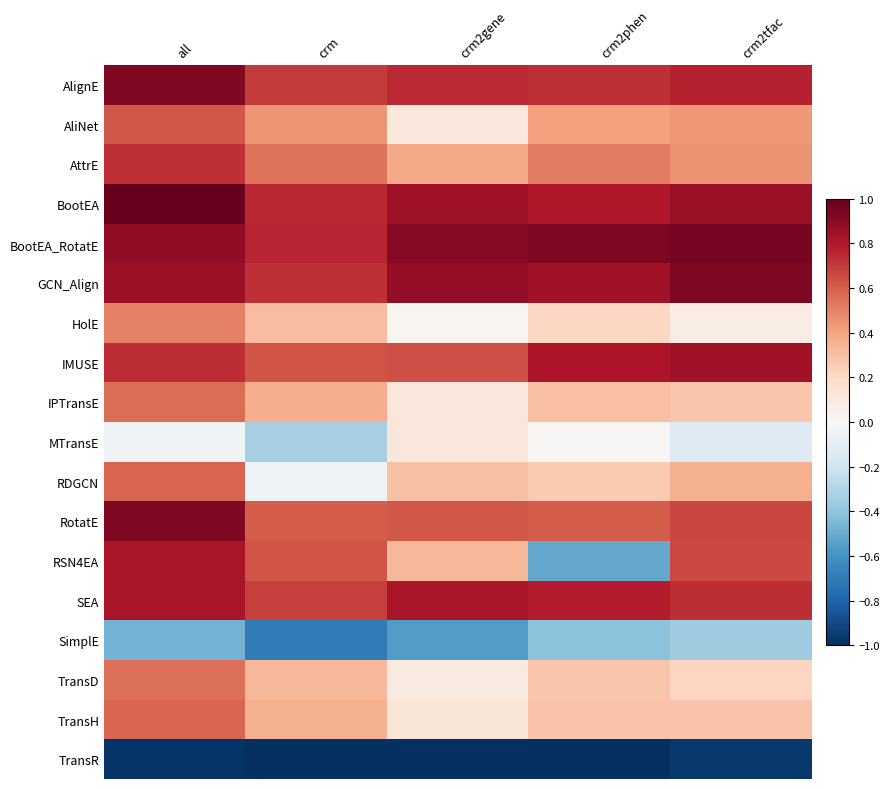

Reading left to right, extract all data points from this chart.

AlignE: all=0.9	crm=0.7	crm2gene=0.7	crm2phen=0.7	crm2tfac=0.8
AliNet: all=0.6	crm=0.4	crm2gene=0.1	crm2phen=0.4	crm2tfac=0.4
AttrE: all=0.7	crm=0.5	crm2gene=0.4	crm2phen=0.5	crm2tfac=0.5
BootEA: all=1.0	crm=0.8	crm2gene=0.8	crm2phen=0.8	crm2tfac=0.9
BootEA_RotatE: all=0.9	crm=0.8	crm2gene=0.9	crm2phen=0.9	crm2tfac=1.0
GCN_Align: all=0.9	crm=0.7	crm2gene=0.9	crm2phen=0.8	crm2tfac=0.9
HolE: all=0.5	crm=0.3	crm2gene=0.0	crm2phen=0.2	crm2tfac=0.1
IMUSE: all=0.7	crm=0.6	crm2gene=0.6	crm2phen=0.8	crm2tfac=0.8
IPTransE: all=0.6	crm=0.4	crm2gene=0.1	crm2phen=0.3	crm2tfac=0.3
MTransE: all=-0.0	crm=-0.3	crm2gene=0.1	crm2phen=0.0	crm2tfac=-0.1
RDGCN: all=0.6	crm=-0.0	crm2gene=0.3	crm2phen=0.3	crm2tfac=0.4
RotatE: all=0.9	crm=0.6	crm2gene=0.6	crm2phen=0.6	crm2tfac=0.7
RSN4EA: all=0.8	crm=0.6	crm2gene=0.3	crm2phen=-0.5	crm2tfac=0.7
SEA: all=0.8	crm=0.7	crm2gene=0.8	crm2phen=0.8	crm2tfac=0.7
SimplE: all=-0.5	crm=-0.7	crm2gene=-0.6	crm2phen=-0.4	crm2tfac=-0.4
TransD: all=0.6	crm=0.3	crm2gene=0.1	crm2phen=0.3	crm2tfac=0.2
TransH: all=0.6	crm=0.4	crm2gene=0.1	crm2phen=0.3	crm2tfac=0.3
TransR: all=-1.0	crm=-1.0	crm2gene=-1.0	crm2phen=-1.0	crm2tfac=-1.0